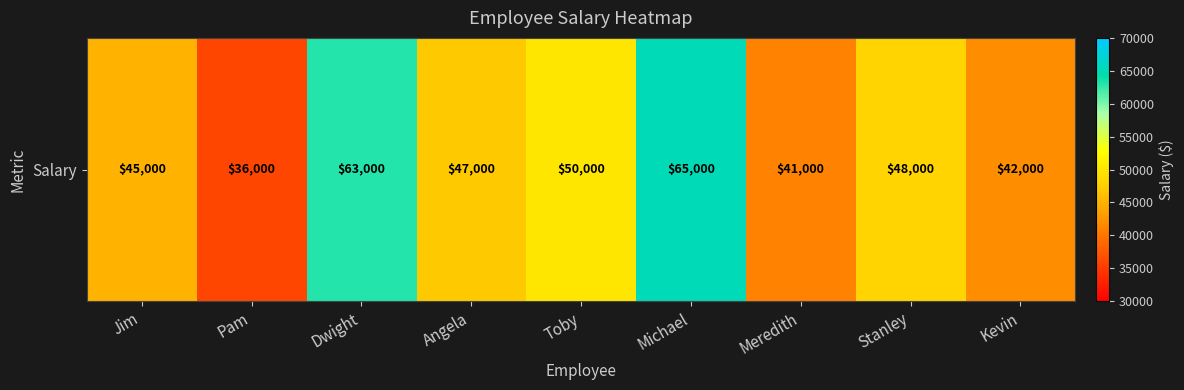

What is the average value?

48556